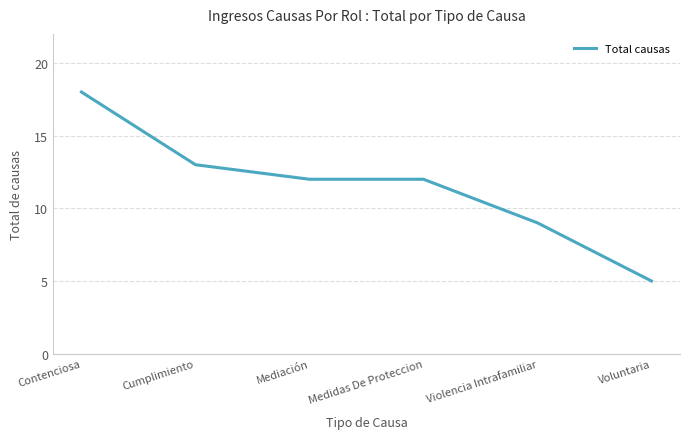

What position from the left is Mediación?

3